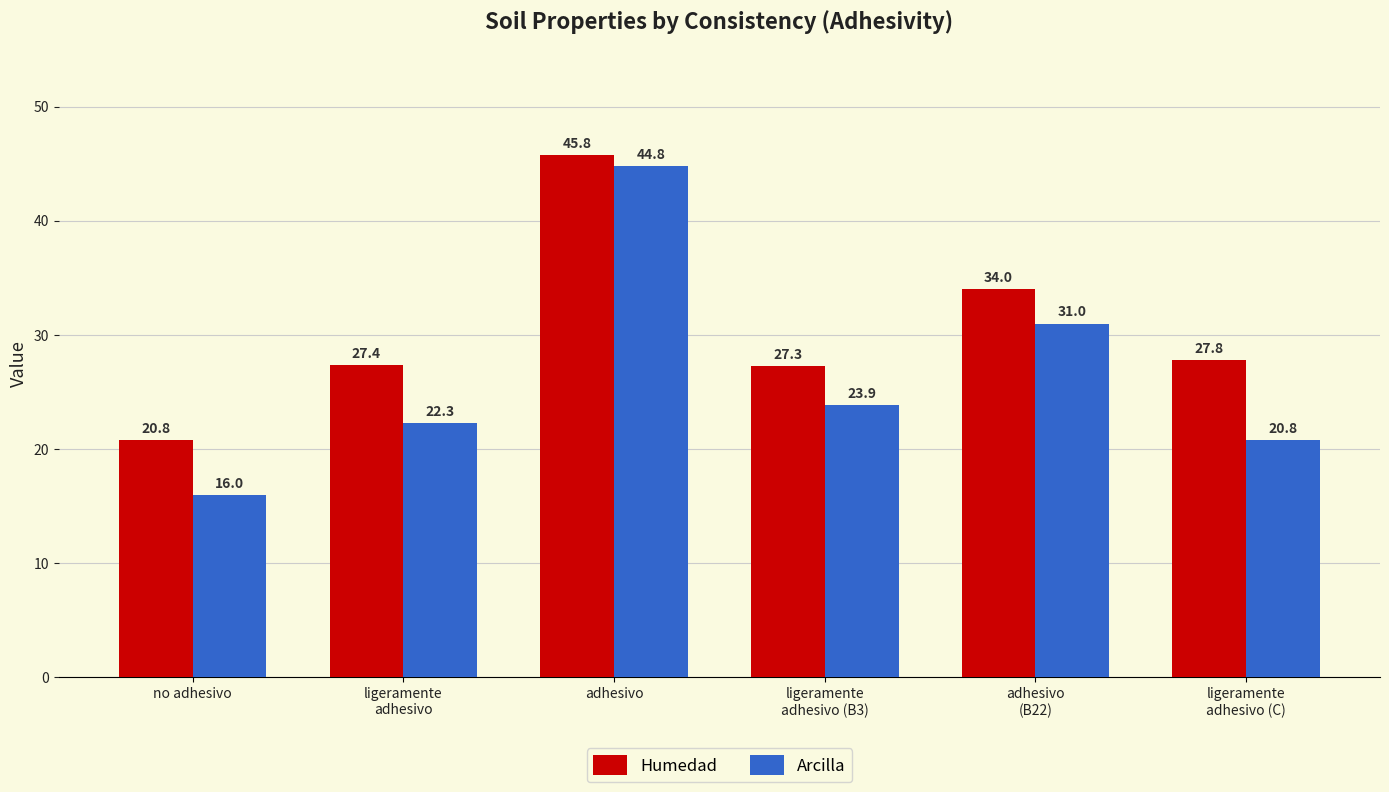

How many values in the Humedad series exceed 27?

5